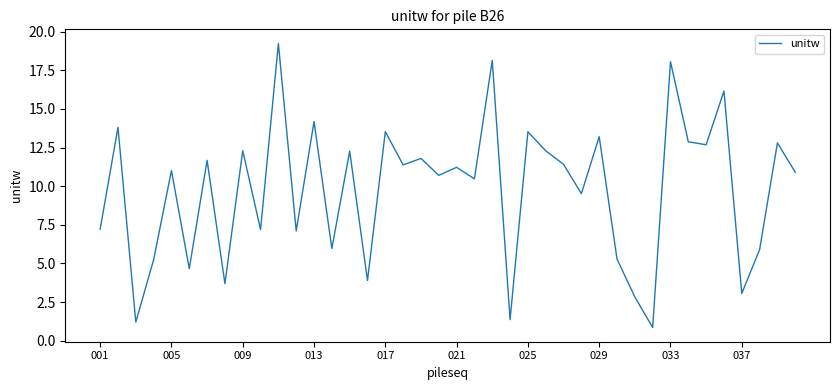

What is the smallest value displayed?

0.9